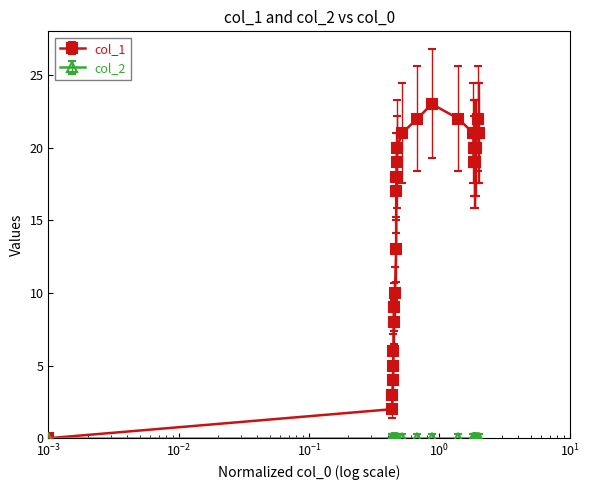

Which series has the largest range (max minus min)?

col_1